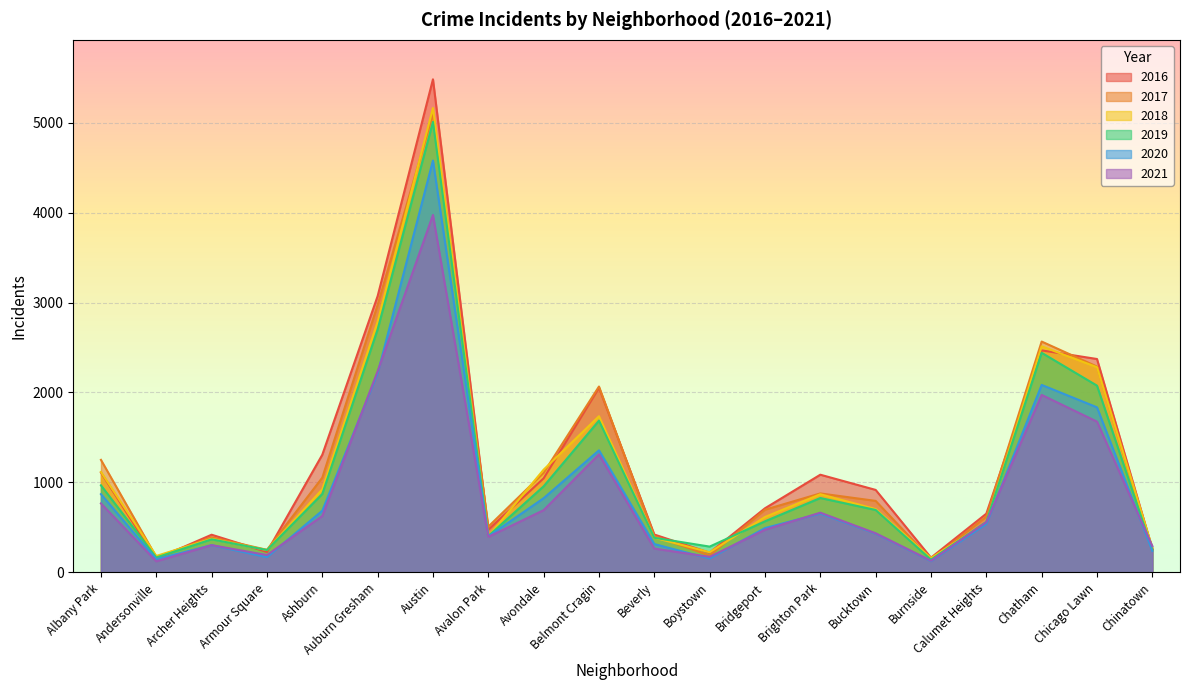

What is the difference between the maximum and second lowest values in the 2021 series?

3843